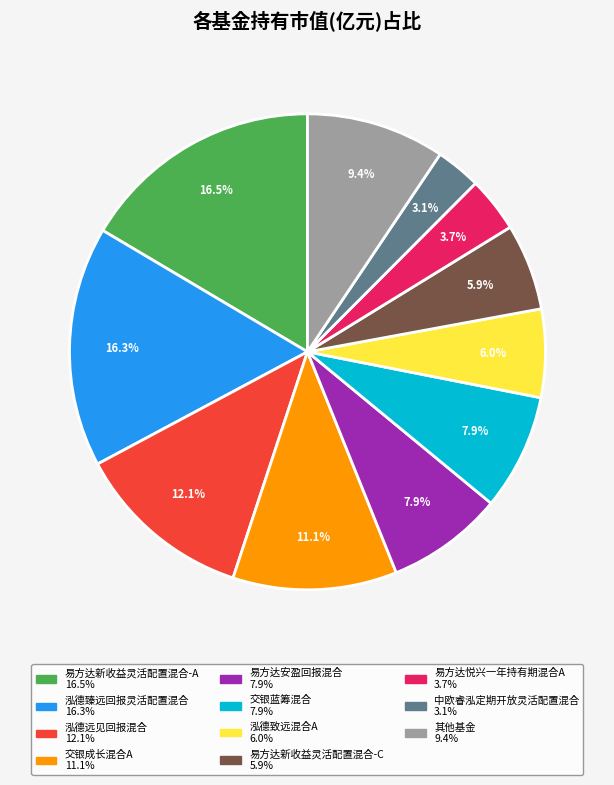

Is there any slice that represents more than half of the pie?

No